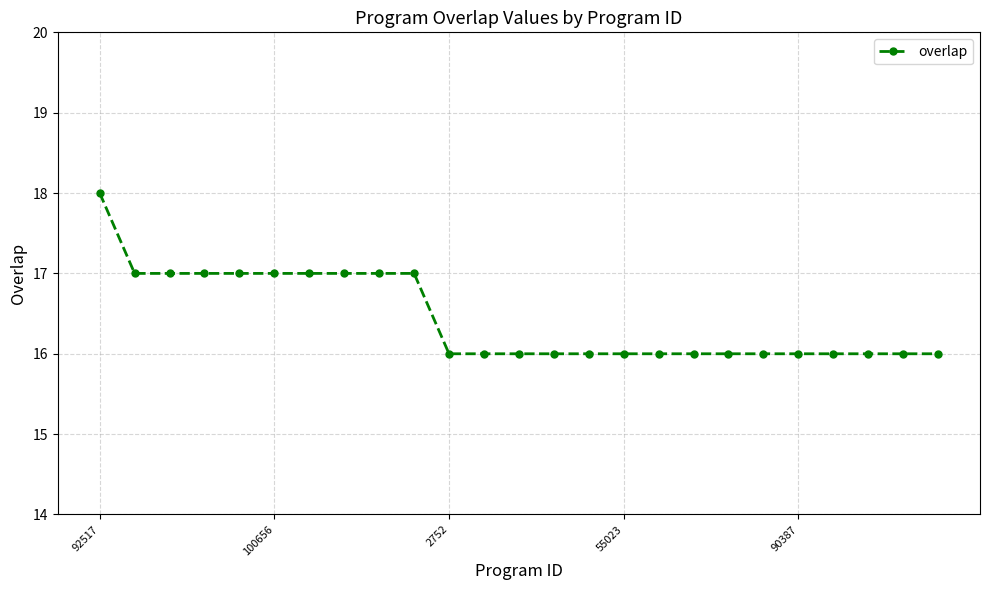

What is the minimum value shown in the chart?

16